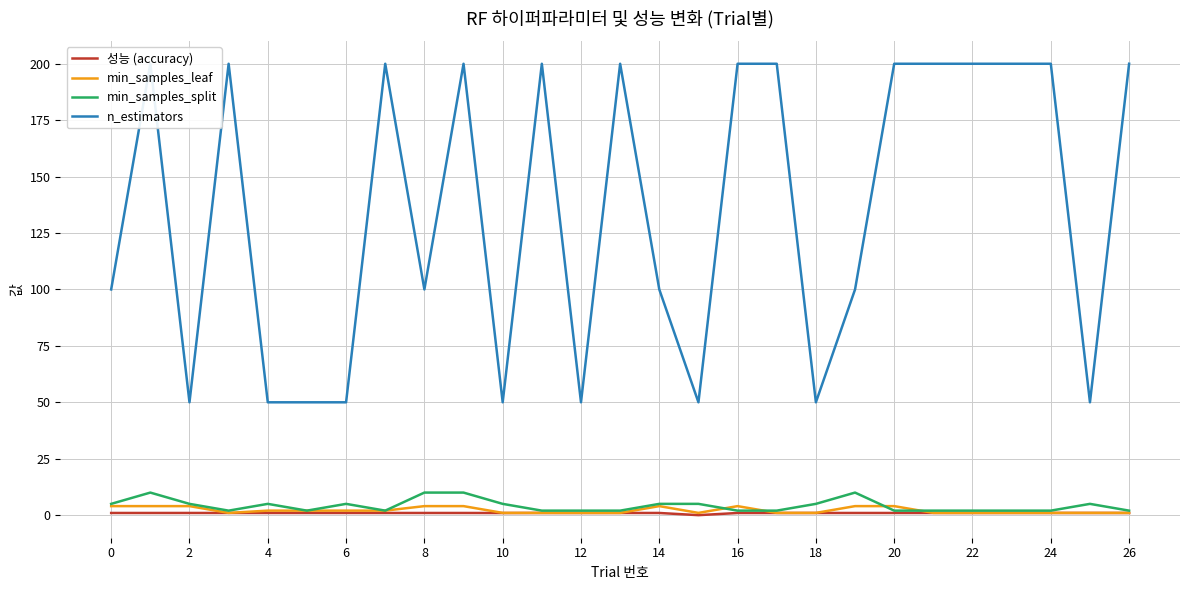

The 성능 (accuracy) series shows 1.0 at 22. True or false?

True